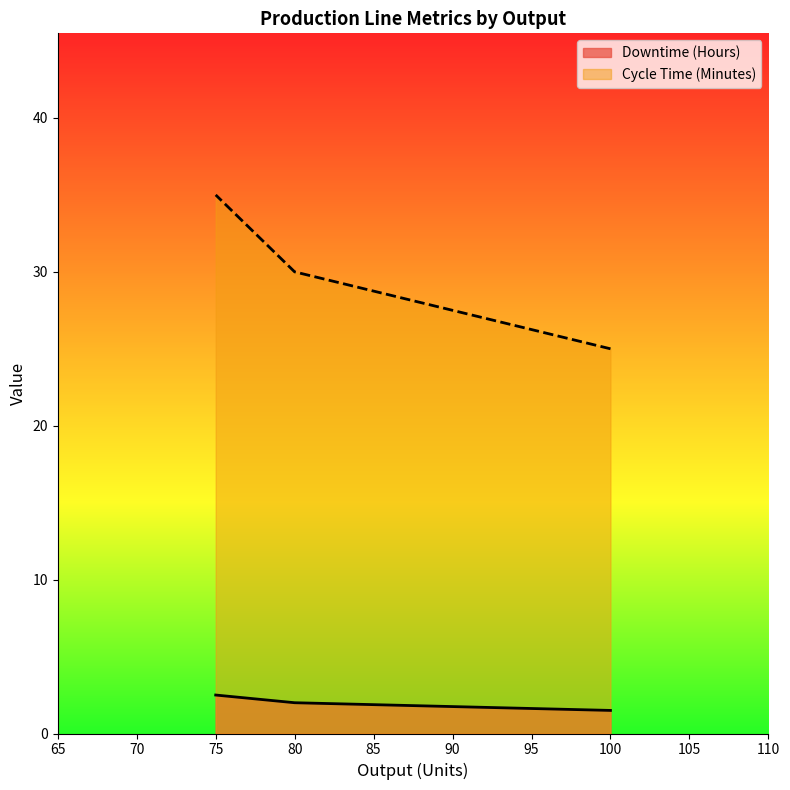

Which category has the highest value across all series?

75